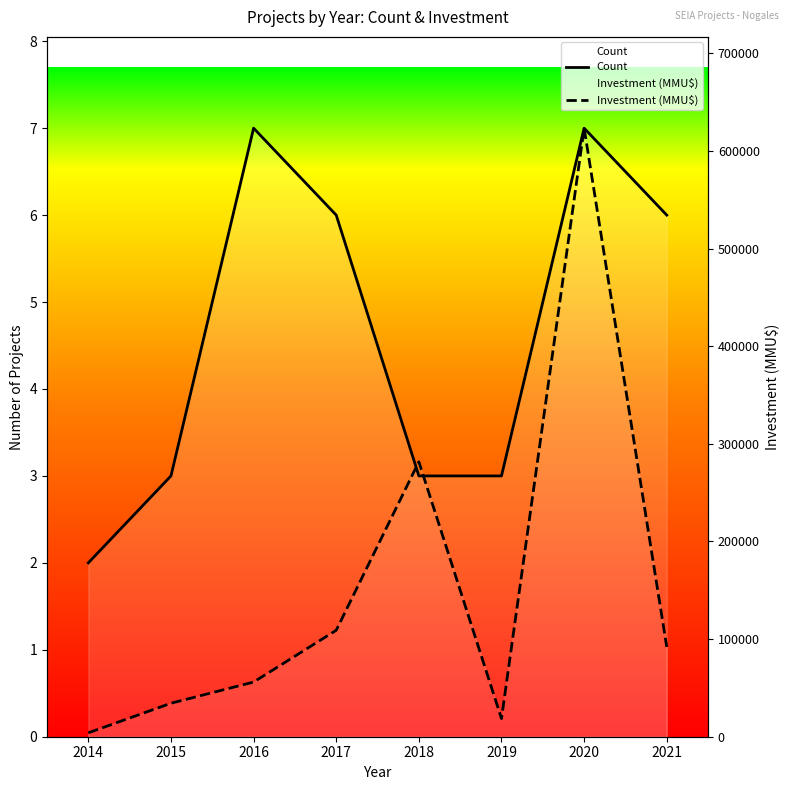

What is the value of the Count point at the 4th from the left?

6.0